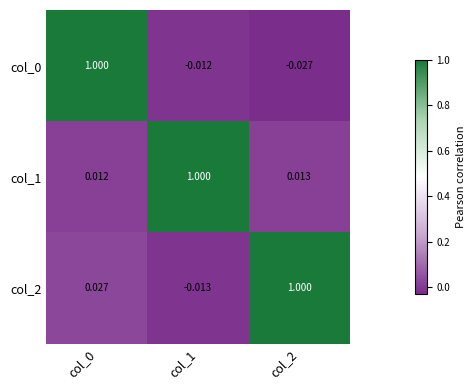

Is the value of col_0 at col_2 greater than the value of col_2 at col_1?

No